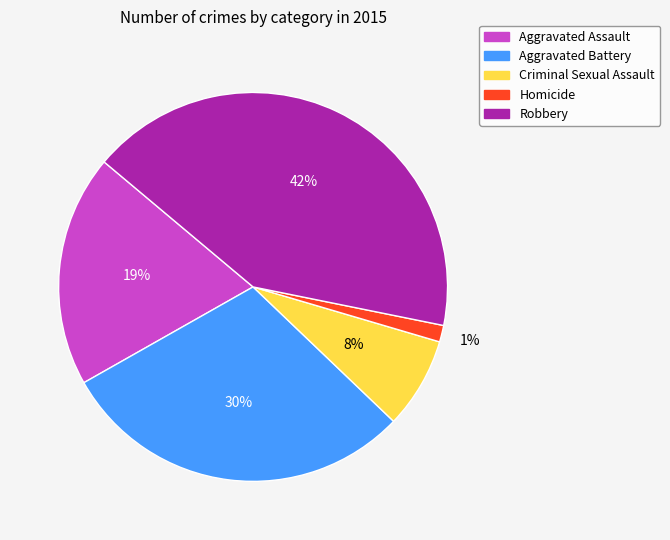

Does any single category account for the majority?

No